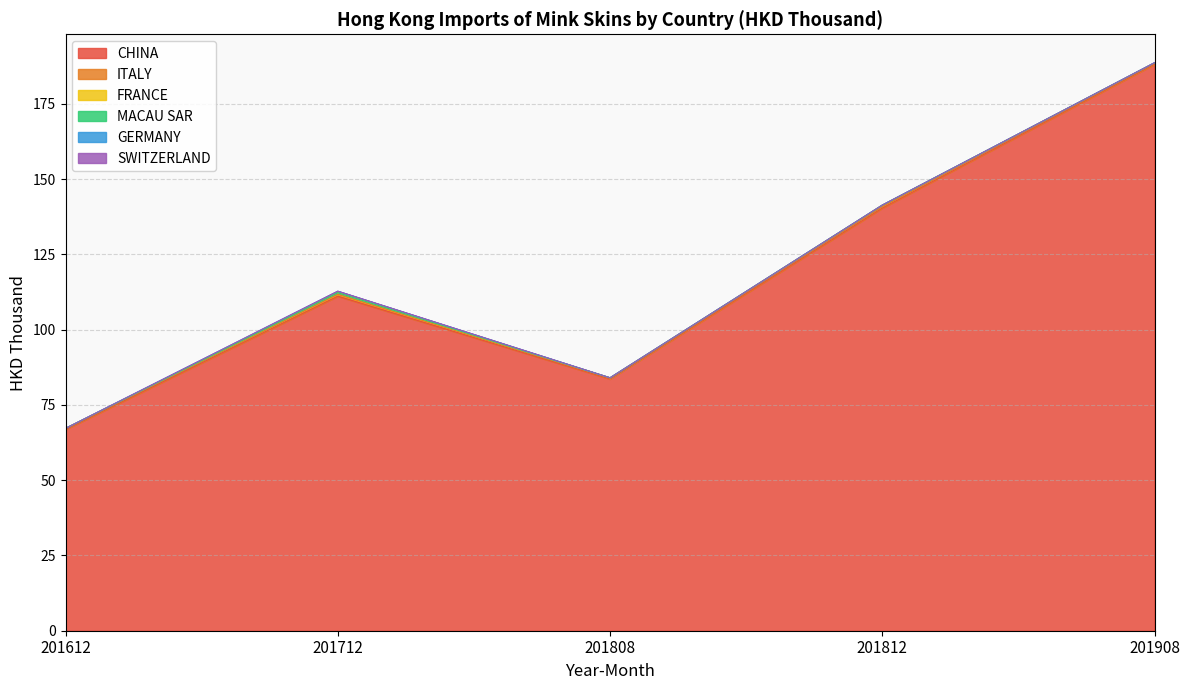

What is the difference between the highest and lowest values at 201908?

188.2